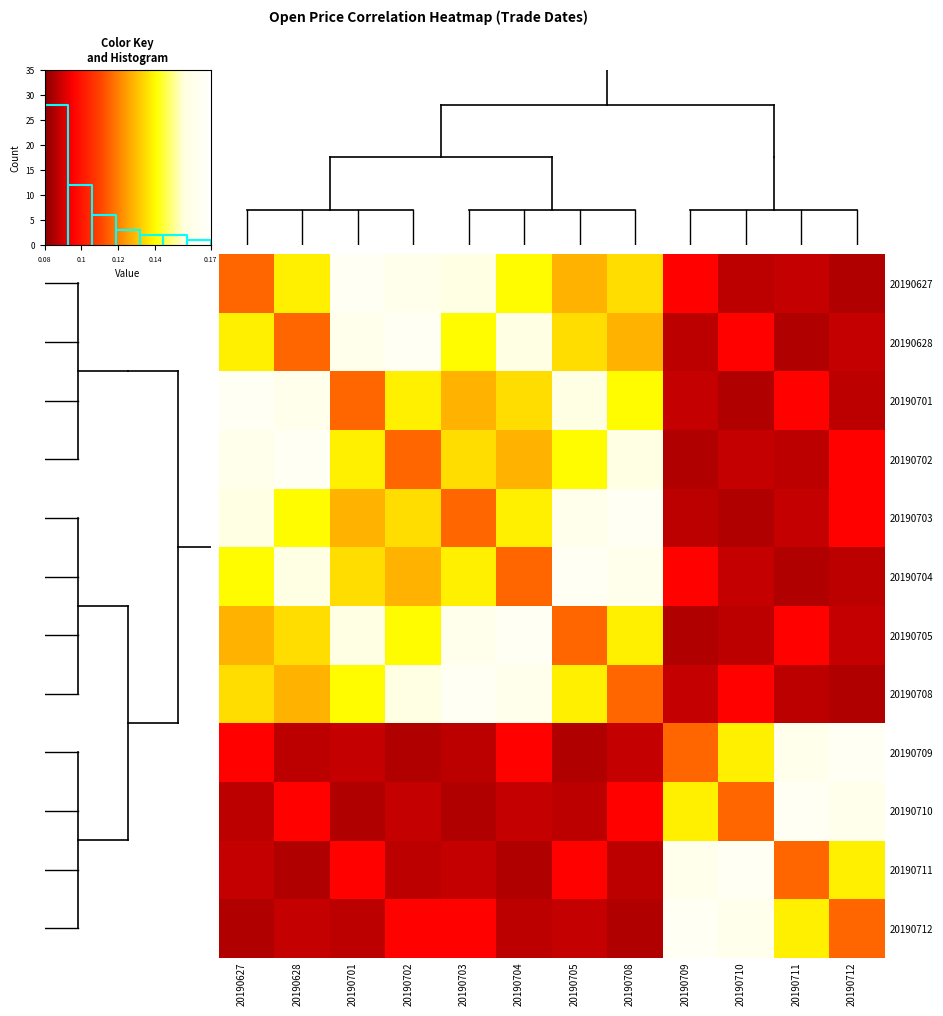

What is the difference between the maximum and second lowest values in the 20190702 series?

0.1